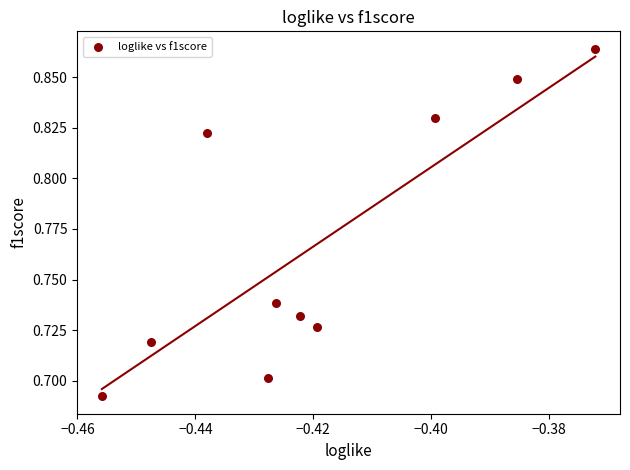

What is the average X value?

-0.4